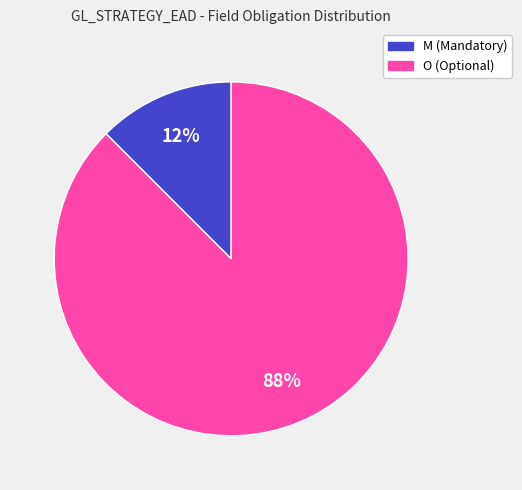

Is there any slice that represents more than half of the pie?

Yes